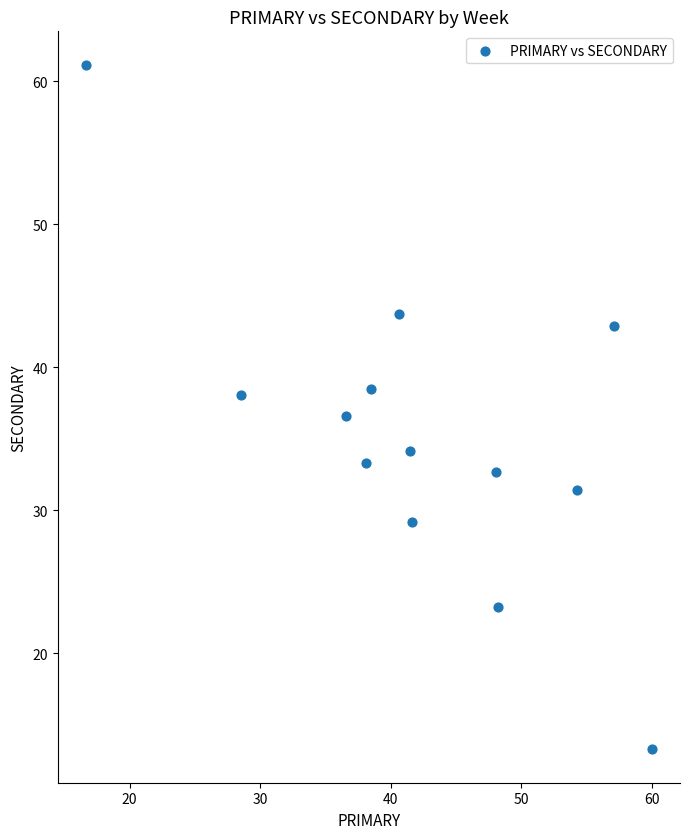

What is the range of Y values (max minus min)?

47.8